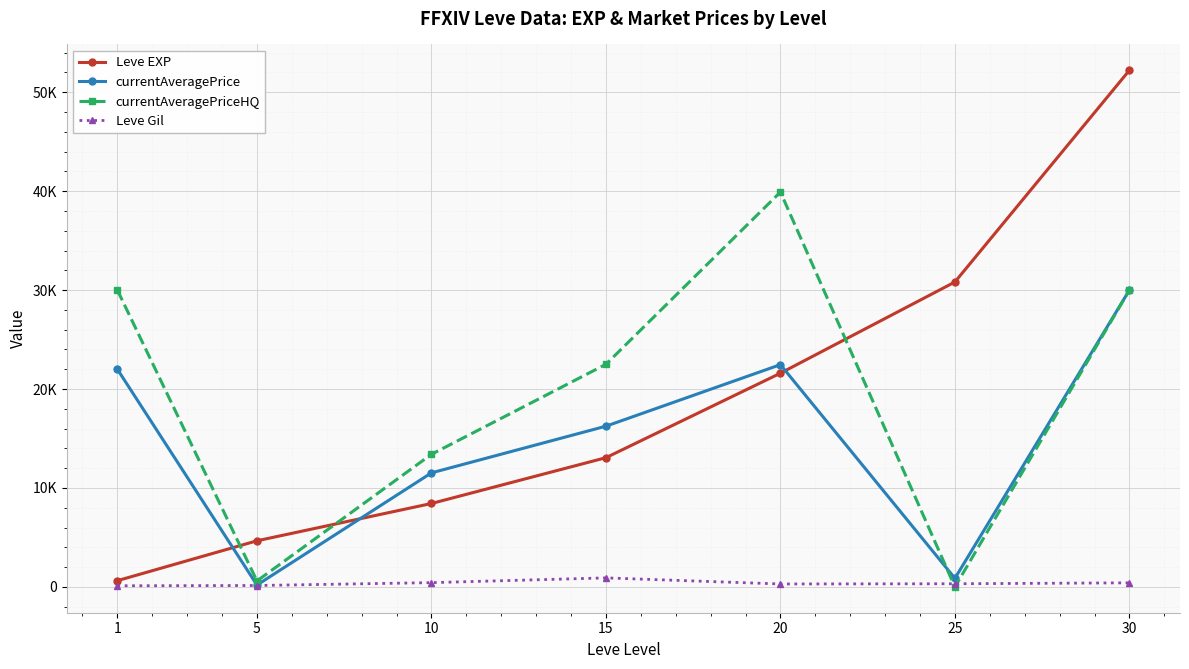

What are all the series names shown in the legend?

Leve EXP, currentAveragePrice, currentAveragePriceHQ, Leve Gil